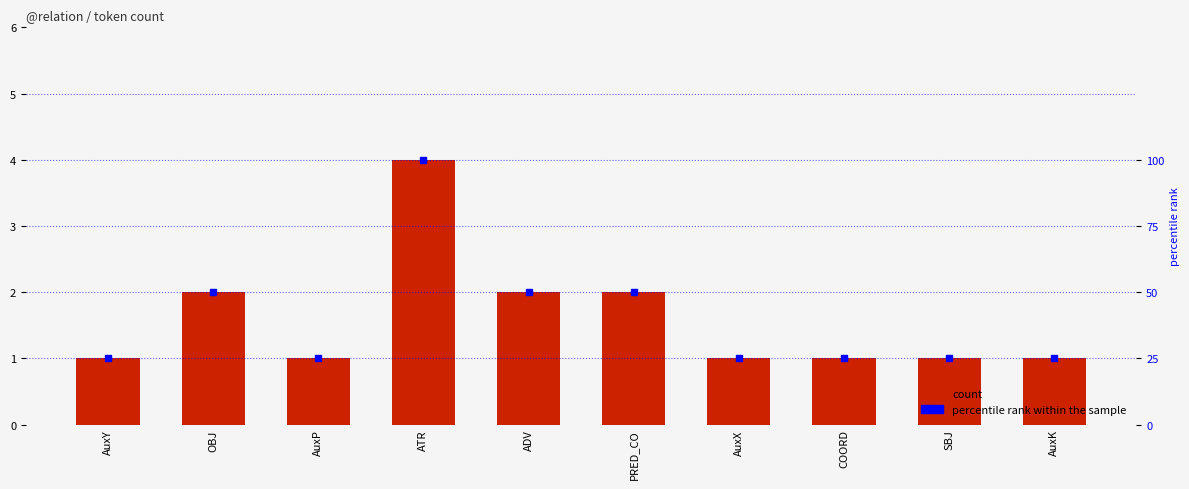

Which series has the largest Y range (max minus min)?

percentile rank